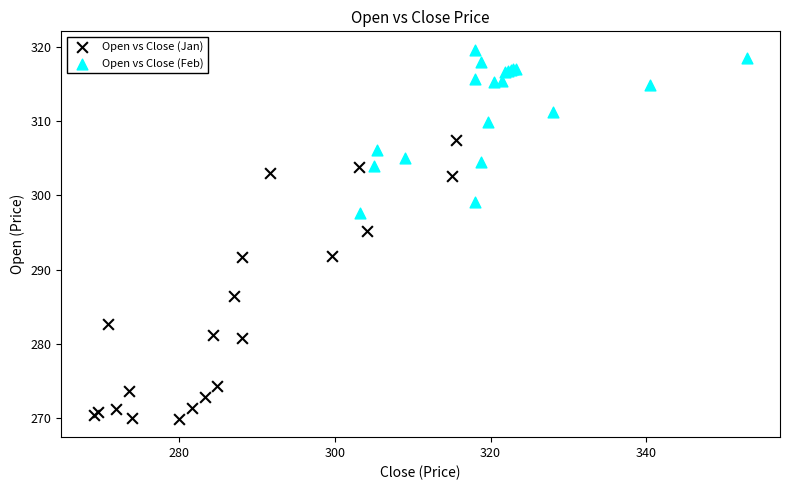

Which series has the largest Y range (max minus min)?

Open vs Close (Jan)